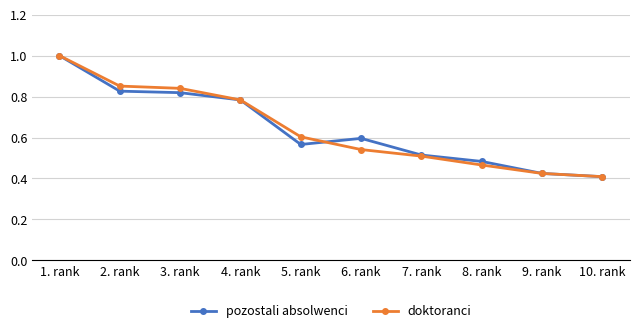

At 6. rank, list the series in order from largest to smallest.

pozostali absolwenci, doktoranci